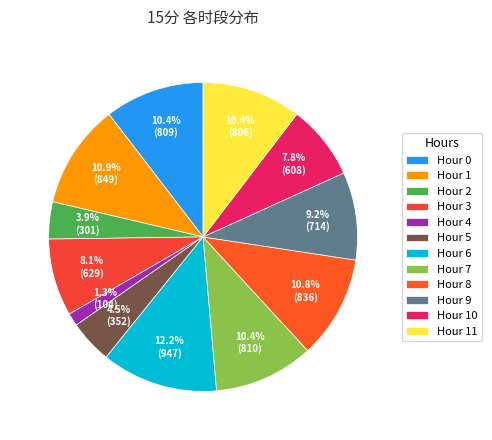

Count the number of slices in the pie.

12